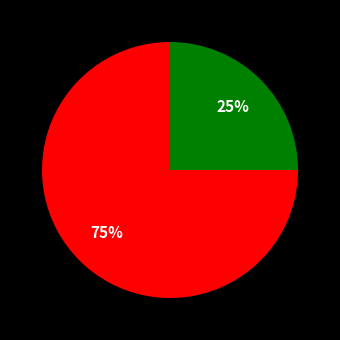

To the nearest percent, what is the difference between the largest and smallest slice percentages?

50%